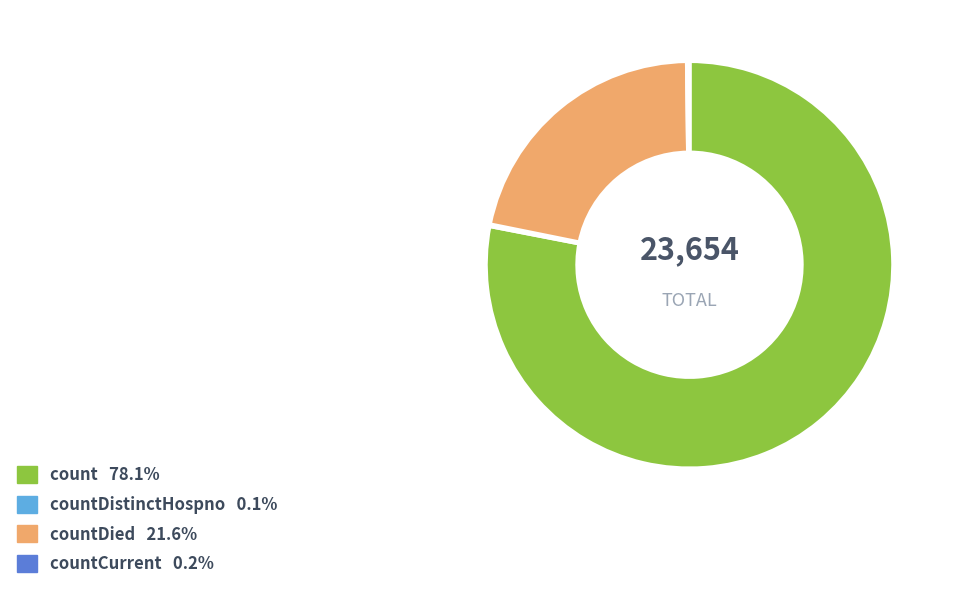

Is there a majority slice in this chart?

Yes